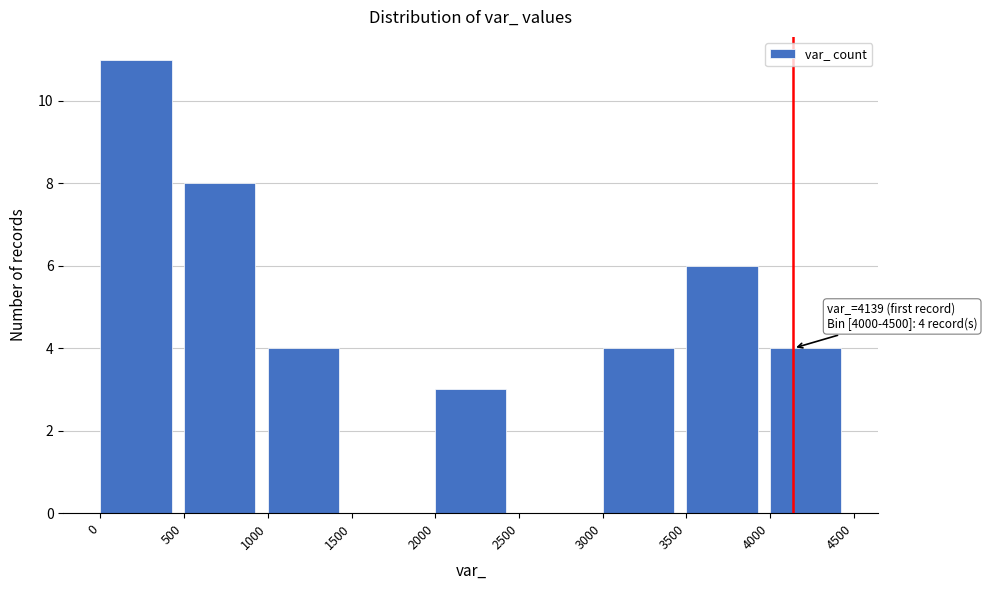

Over which range of the x-axis is the bar tallest?

0 to 500